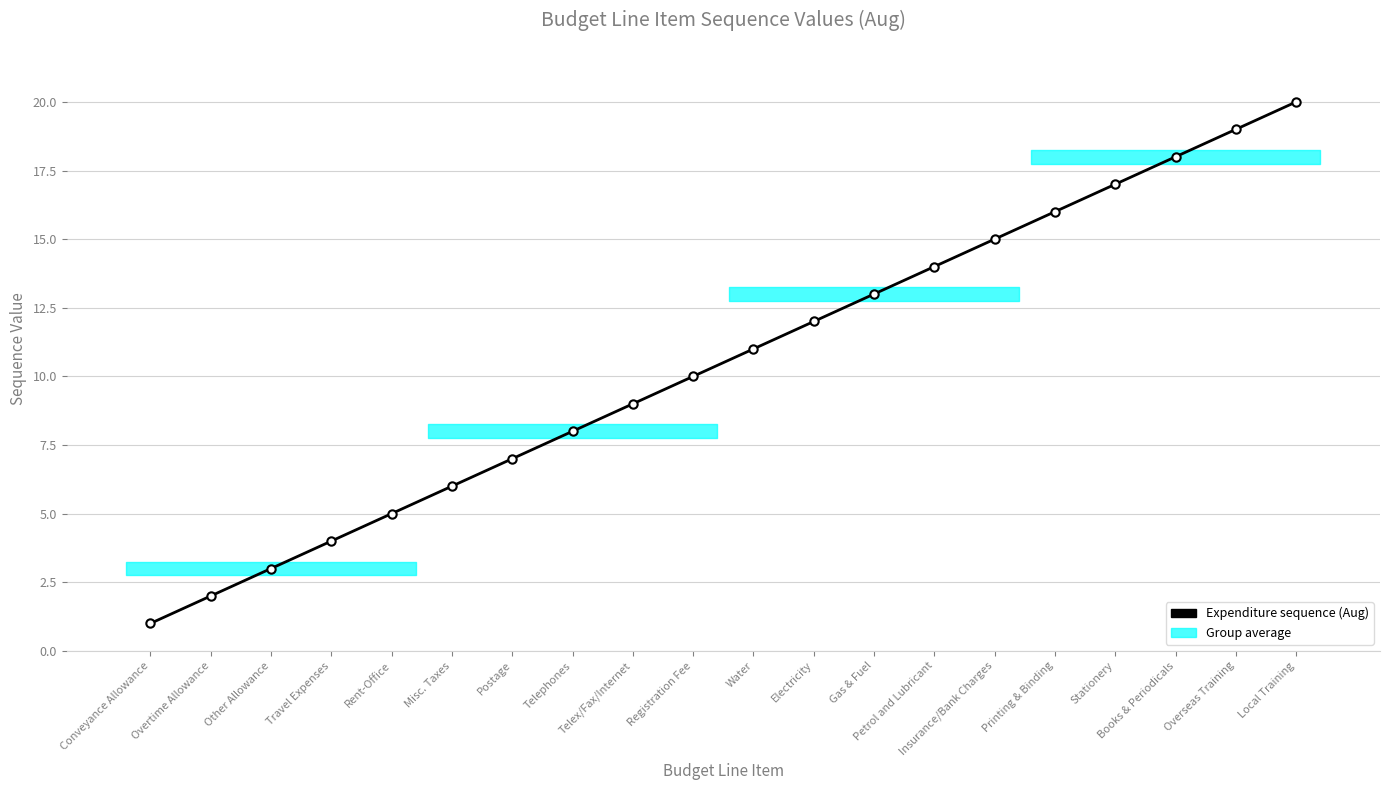

What is the sum of the values at Electricity and Postage?

19